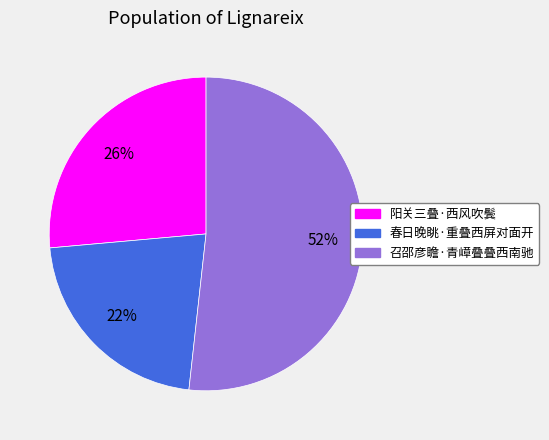

What is the smallest slice in the pie chart?

春日晚眺·重叠西屏对面开